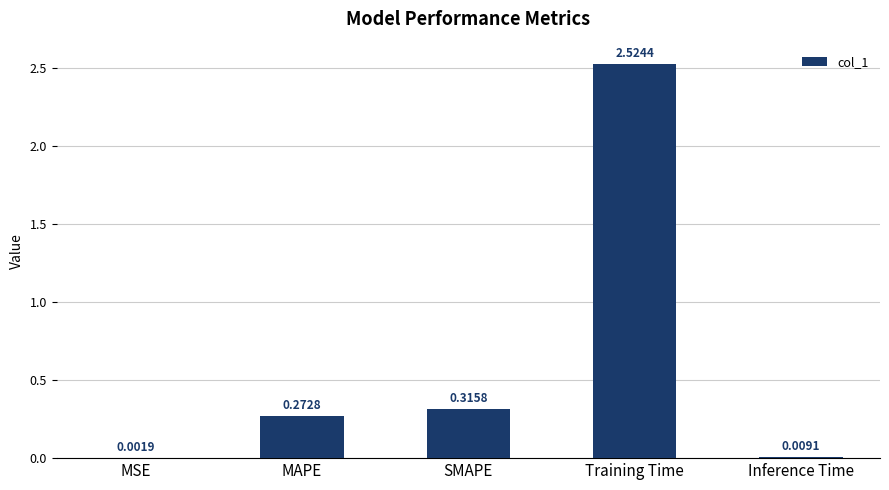

At which label is the value closest to 1?

SMAPE